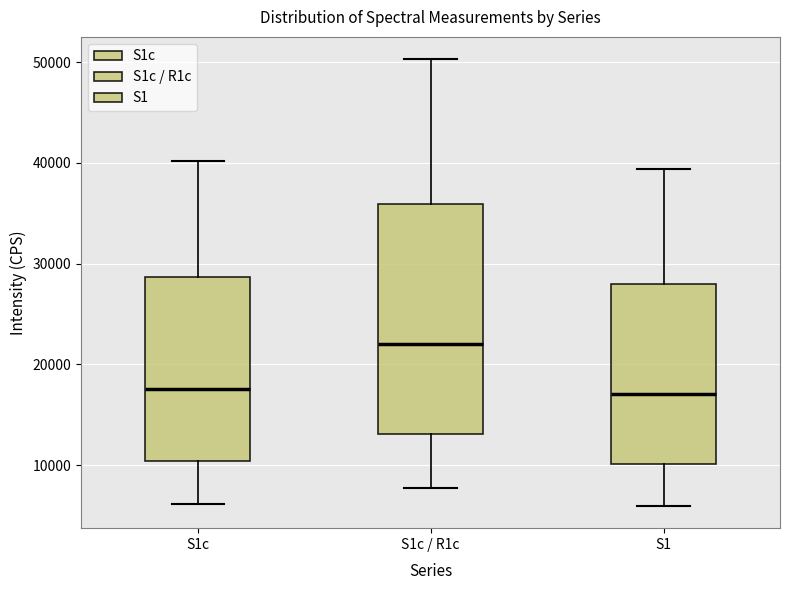

Which box's median line is the highest?

S1c / R1c